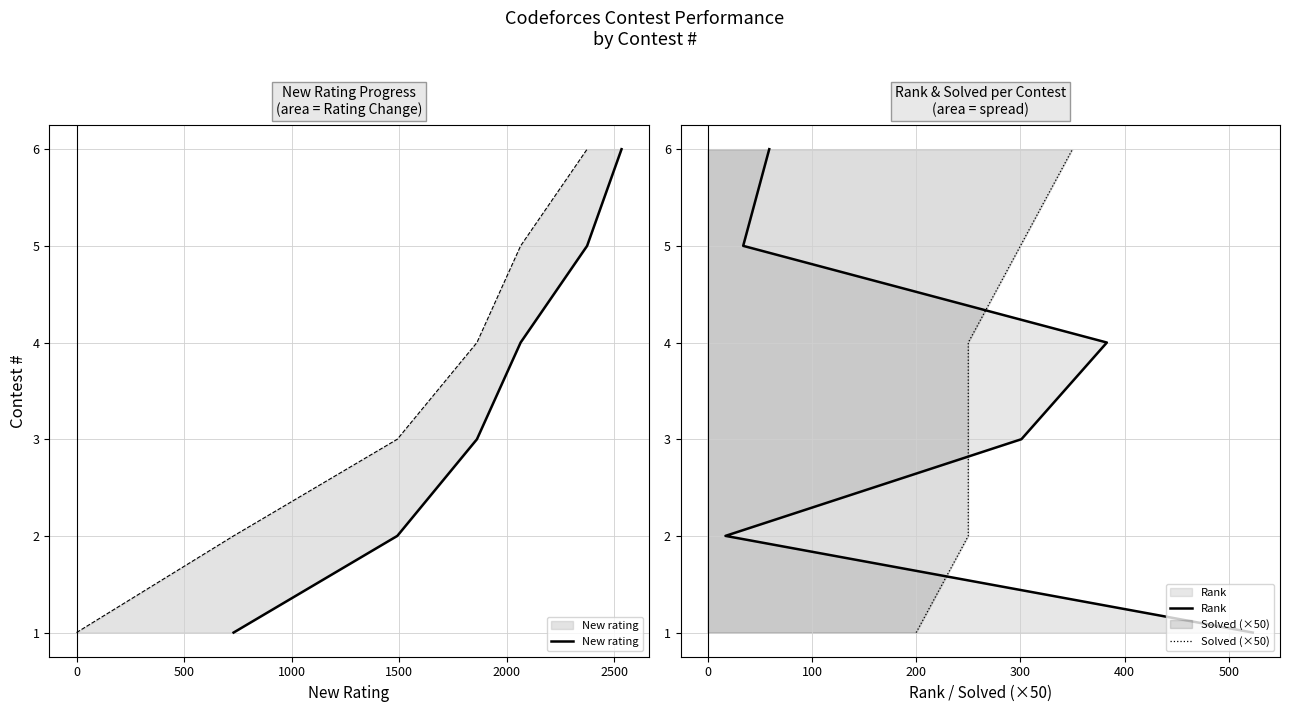

How many lines are shown in the chart?

3